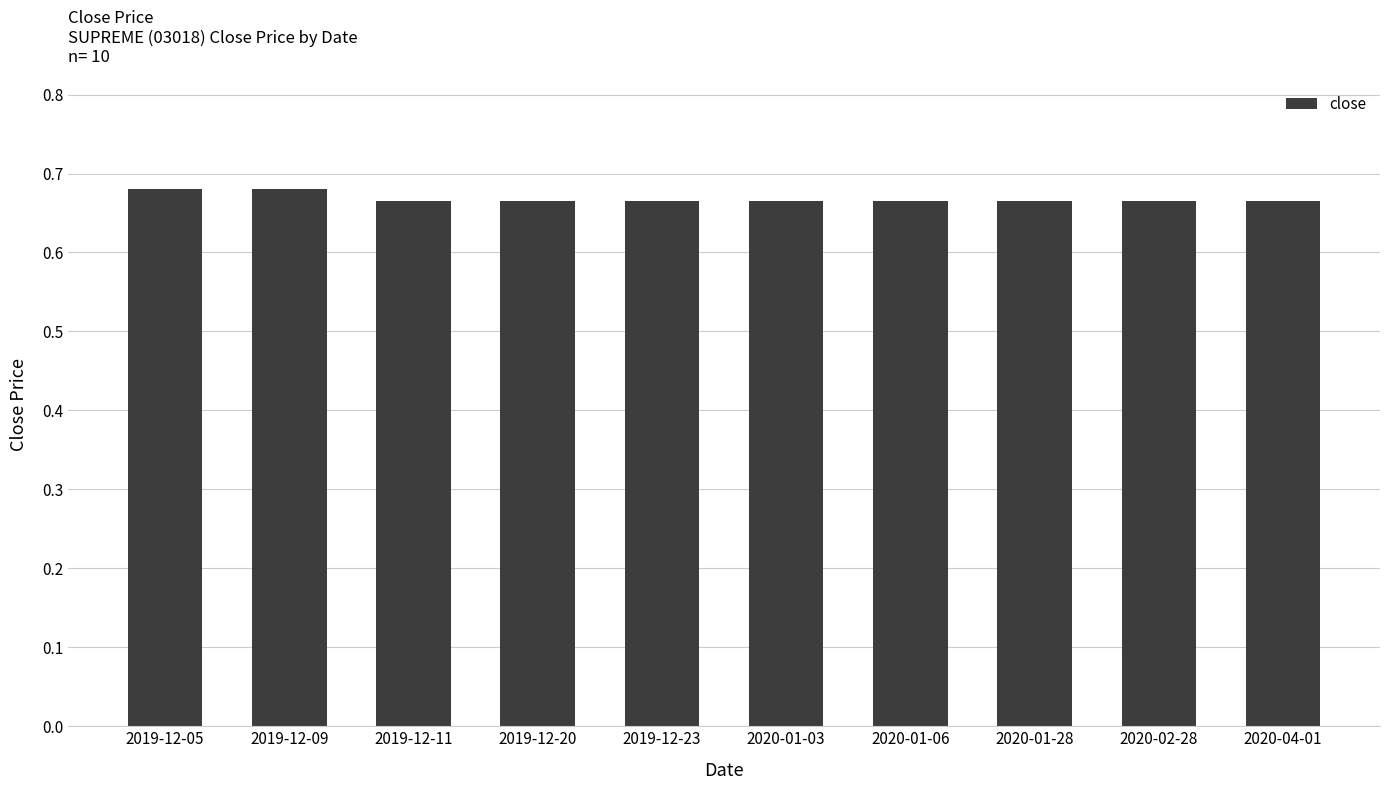

What position from the right is 2019-12-05?

10